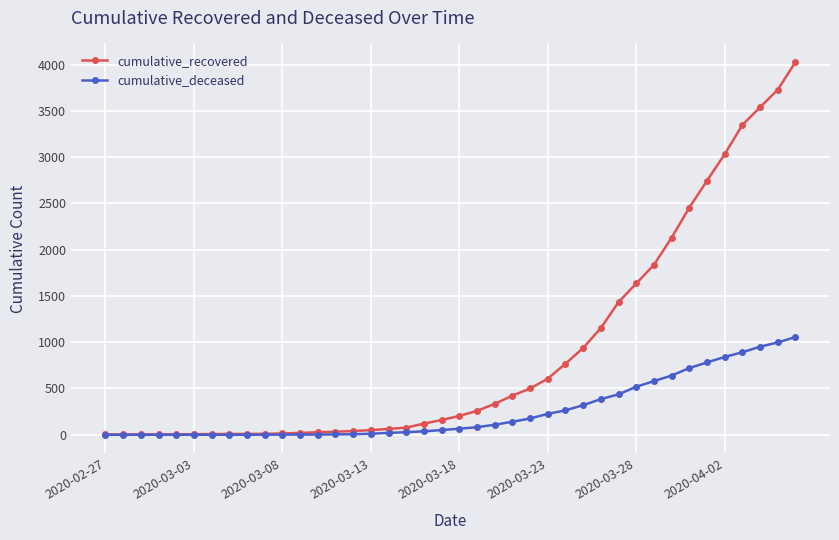

At how many categories does at least one series exceed 2508?

6